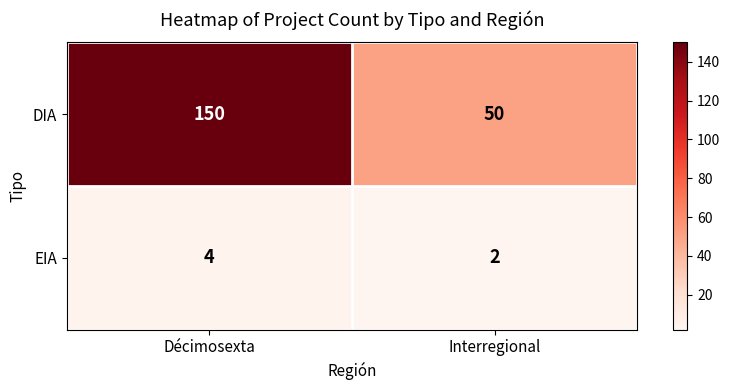

Which series has the widest spread of values?

DIA